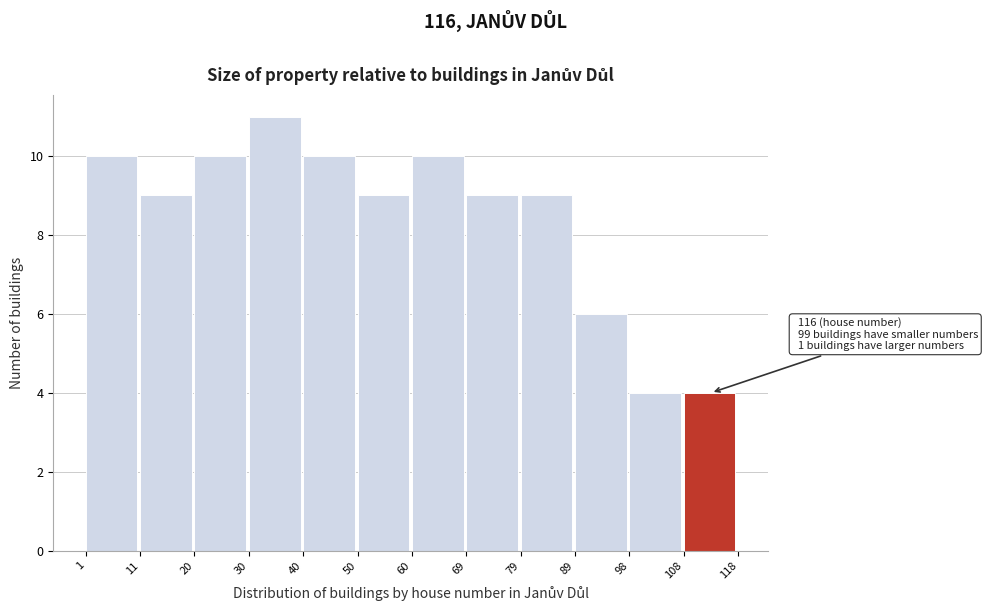

Which range on the x-axis has the tallest bar?

30 to 40